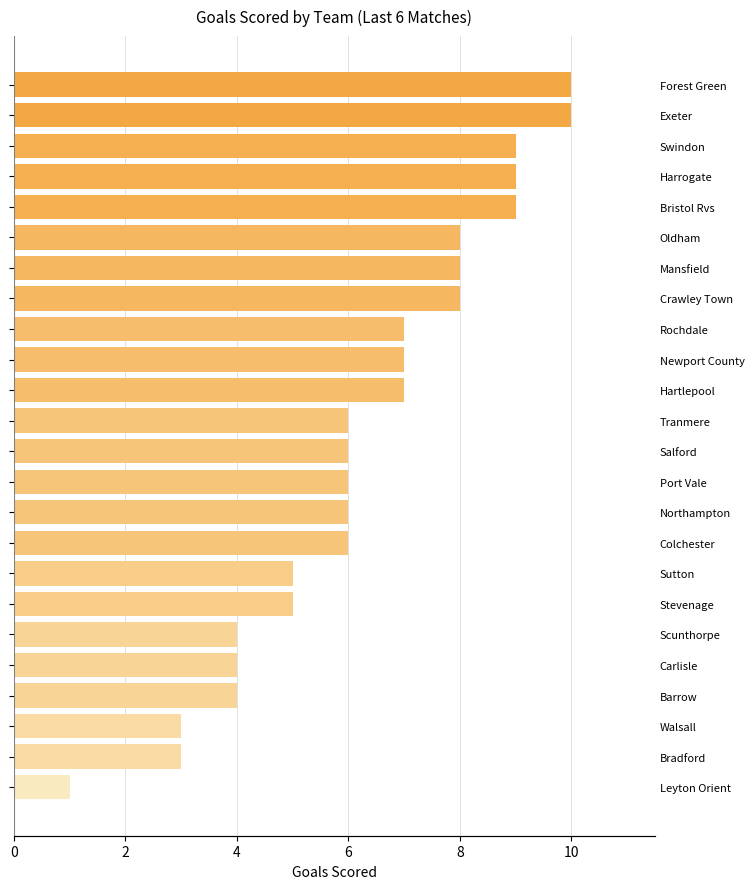

What is the average value?

6